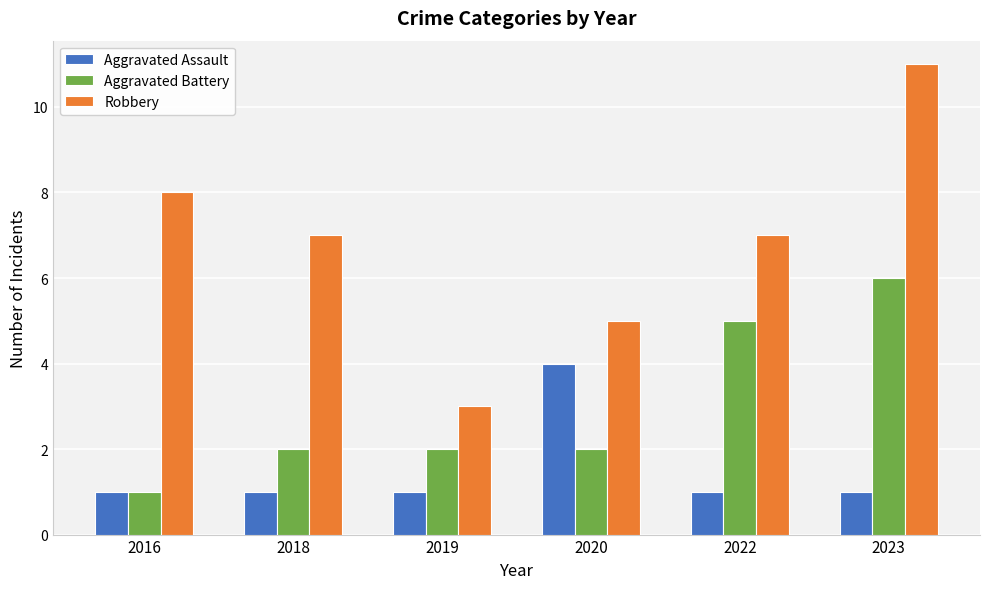

What are all the series names shown in the legend?

Aggravated Assault, Aggravated Battery, Robbery